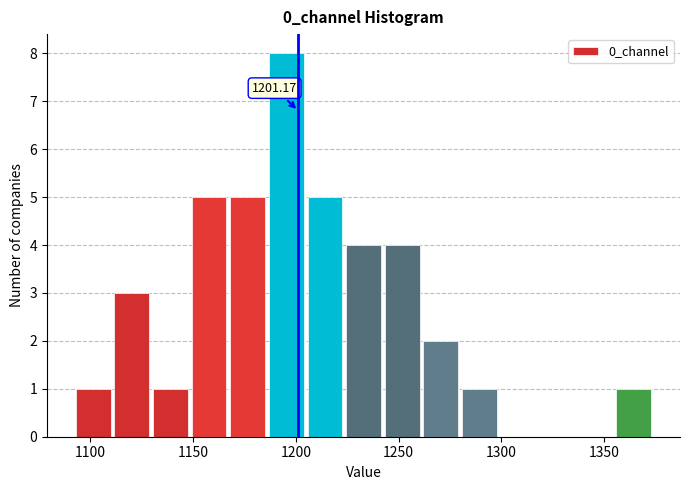

Around what value on the x-axis is the tallest bar? Give the approximate position of its centre, as read against the axis.

1195